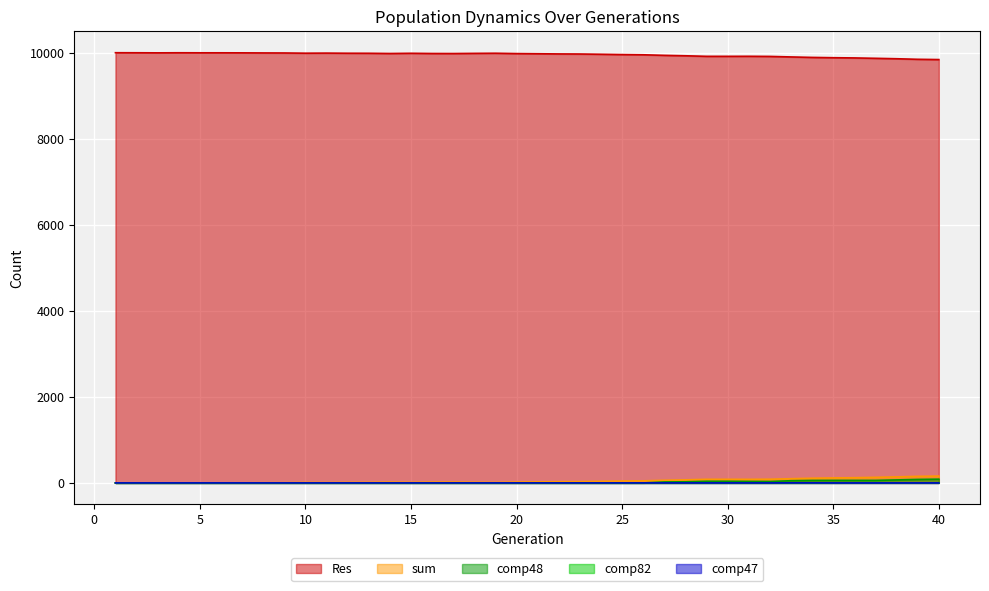

Reading right to left, list all the values displayed in this chart.

Res: 9841	9847	9860	9870	9879	9884	9891	9902	9914	9917	9916	9916	9929	9939	9952	9957	9964	9970	9972	9976	9980	9988	9985	9981	9982	9987	9982	9987	9988	9991	9989	9994	9995	9997	9998	9998	9999	9997	9999	10000
comp47: 0	0	0	0	0	0	1	1	0	0	0	0	0	0	0	0	0	0	0	0	0	0	0	0	0	0	0	0	0	0	0	0	0	0	0	0	0	0	0	0
comp48: 87	81	70	59	59	59	58	51	33	35	38	38	26	22	0	0	0	0	0	0	0	0	0	0	0	0	0	0	0	0	0	0	0	0	0	0	0	0	0	0
comp82: 3	2	3	5	3	1	0	0	0	0	0	0	0	0	0	0	0	0	0	0	0	0	0	0	0	0	0	0	0	0	0	0	0	0	0	0	0	0	0	0
sum: 159	153	140	130	121	116	109	98	86	83	84	84	71	61	48	43	36	30	28	24	20	12	15	19	18	13	18	13	12	9	11	6	5	3	2	2	1	3	1	0